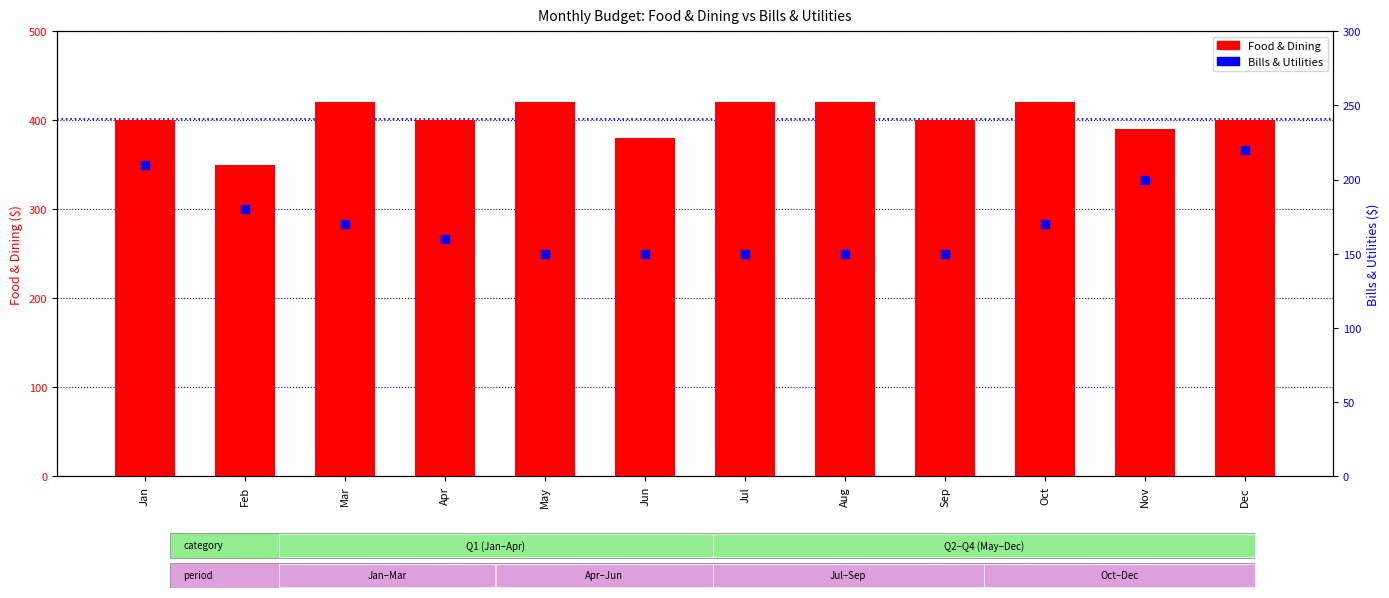

Which series has the largest total across all categories?

Food & Dining